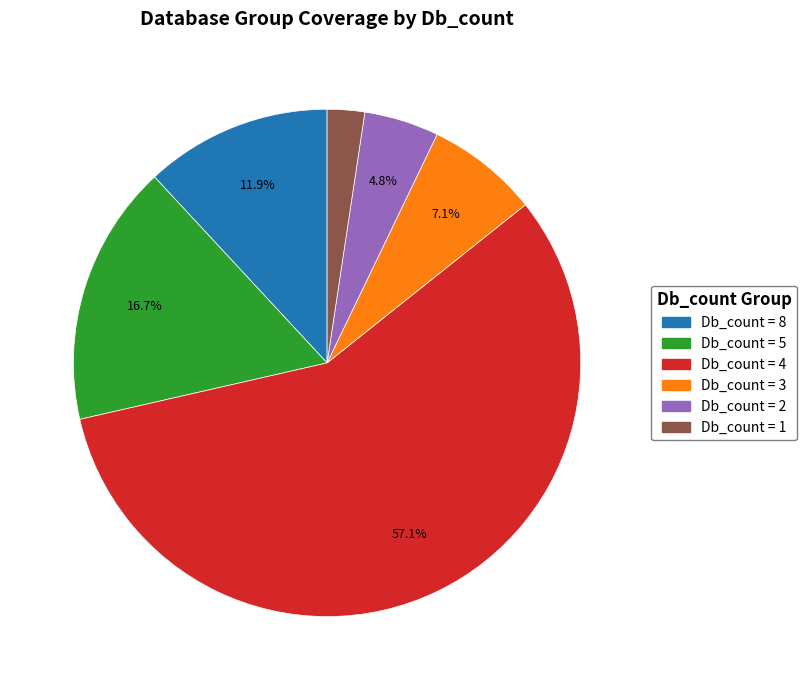

Is there any slice that represents more than half of the pie?

Yes